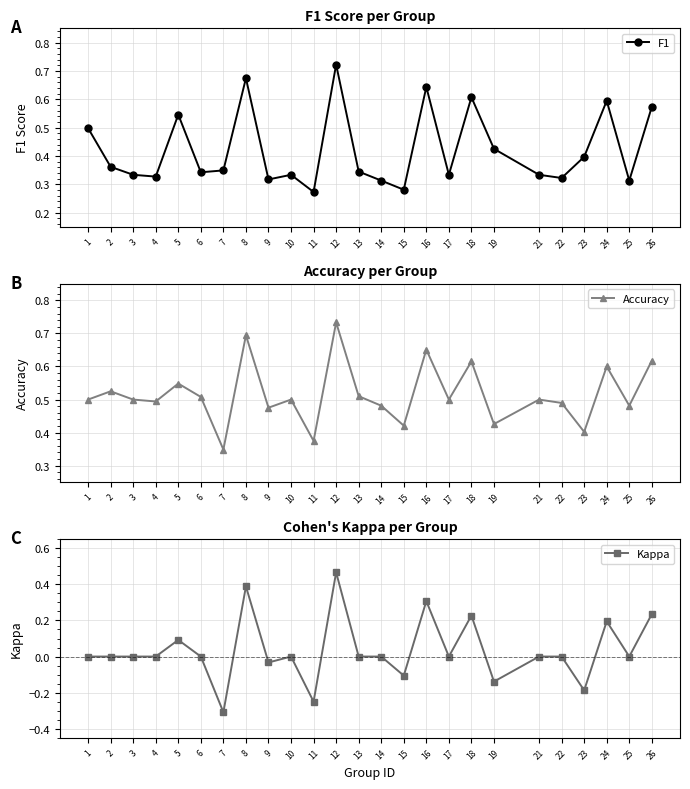

List the series in order of their overall mean, highest first.

Accuracy, F1, Kappa